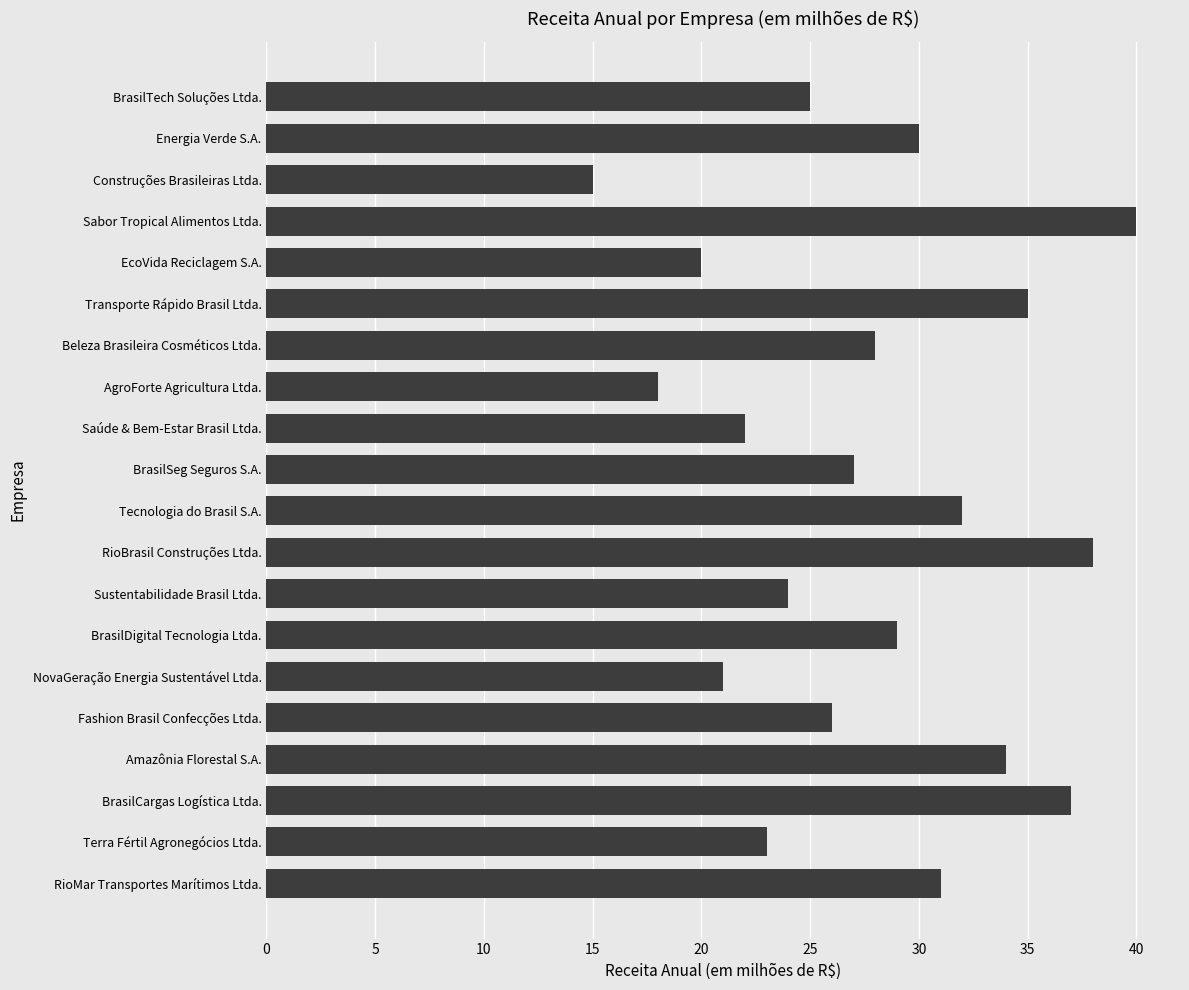

Reading bottom to top, transcribe all the data shown in this chart.

RioMar Transportes Marítimos Ltda.=31	Terra Fértil Agronegócios Ltda.=23	BrasilCargas Logística Ltda.=37	Amazônia Florestal S.A.=34	Fashion Brasil Confecções Ltda.=26	NovaGeração Energia Sustentável Ltda.=21	BrasilDigital Tecnologia Ltda.=29	Sustentabilidade Brasil Ltda.=24	RioBrasil Construções Ltda.=38	Tecnologia do Brasil S.A.=32	BrasilSeg Seguros S.A.=27	Saúde & Bem-Estar Brasil Ltda.=22	AgroForte Agricultura Ltda.=18	Beleza Brasileira Cosméticos Ltda.=28	Transporte Rápido Brasil Ltda.=35	EcoVida Reciclagem S.A.=20	Sabor Tropical Alimentos Ltda.=40	Construções Brasileiras Ltda.=15	Energia Verde S.A.=30	BrasilTech Soluções Ltda.=25